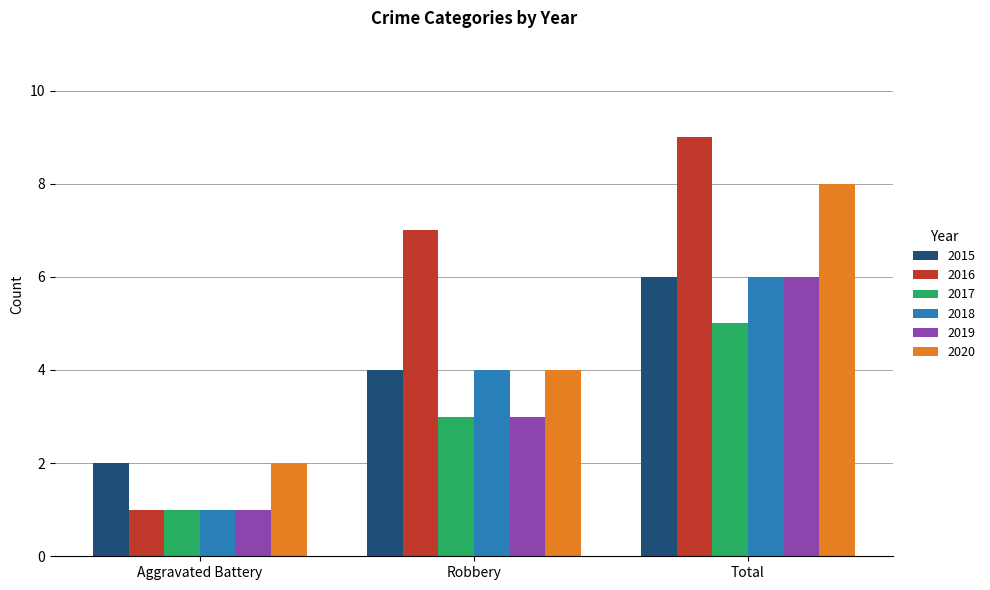

What is the spread (max minus min) of values at Robbery?

4